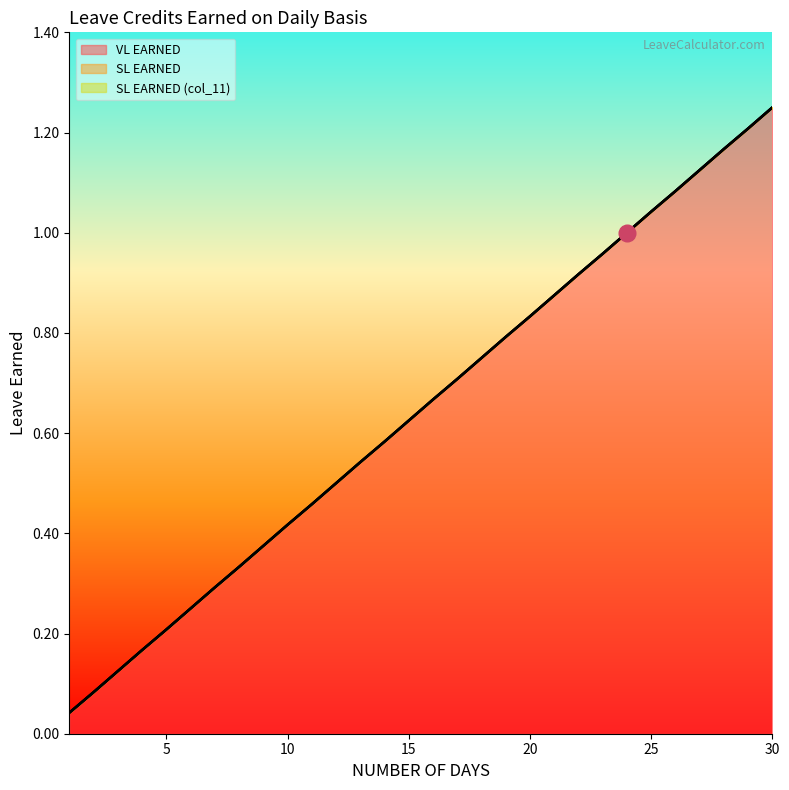

Which series has the widest spread of values?

VL EARNED